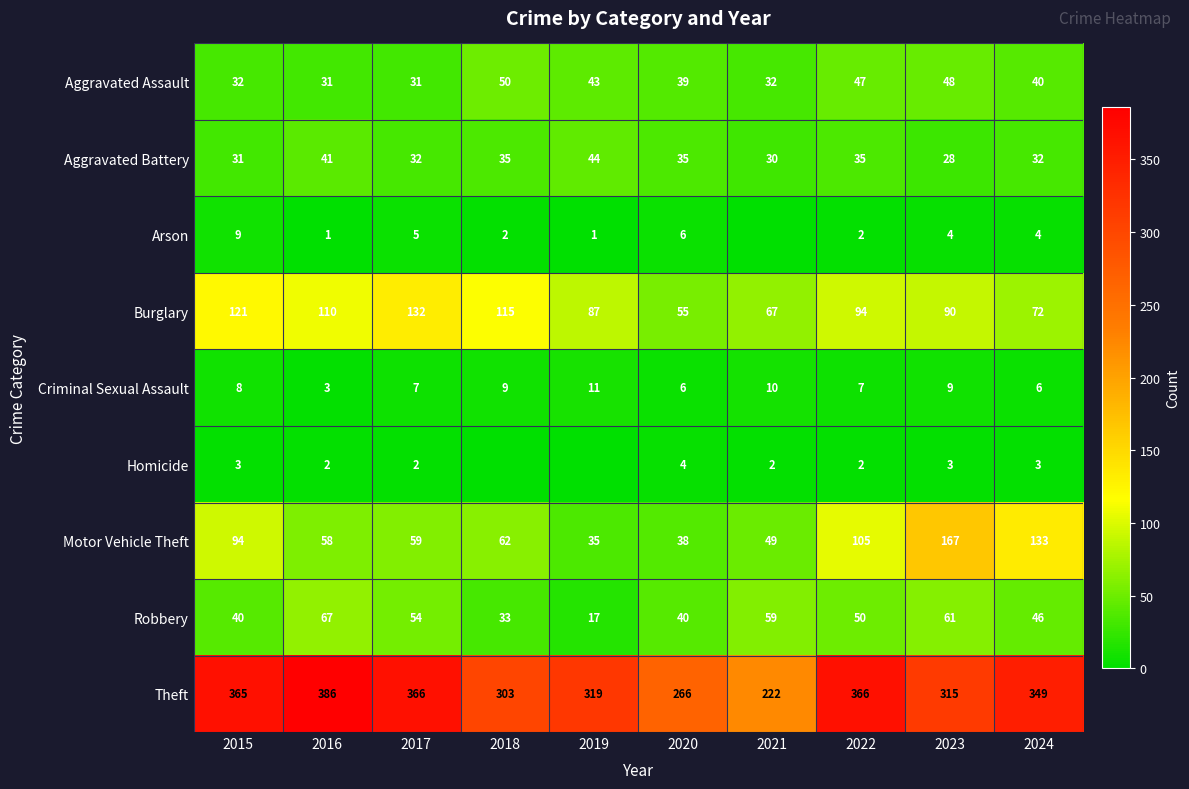

What is the spread (max minus min) of values at 2022?

364